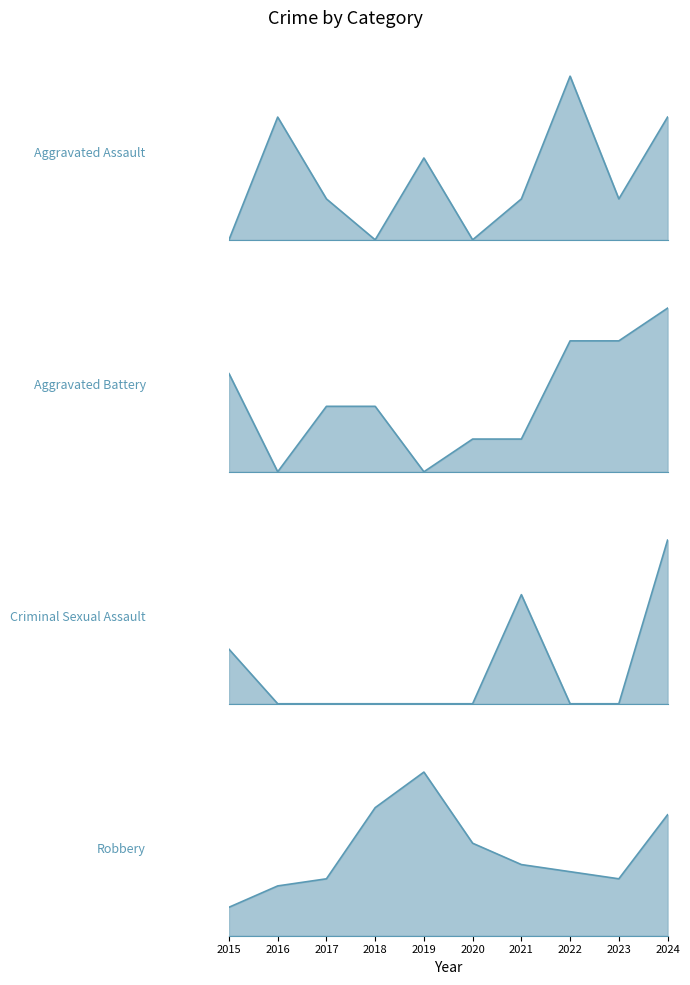

How many values in Criminal Sexual Assault are above zero?

3